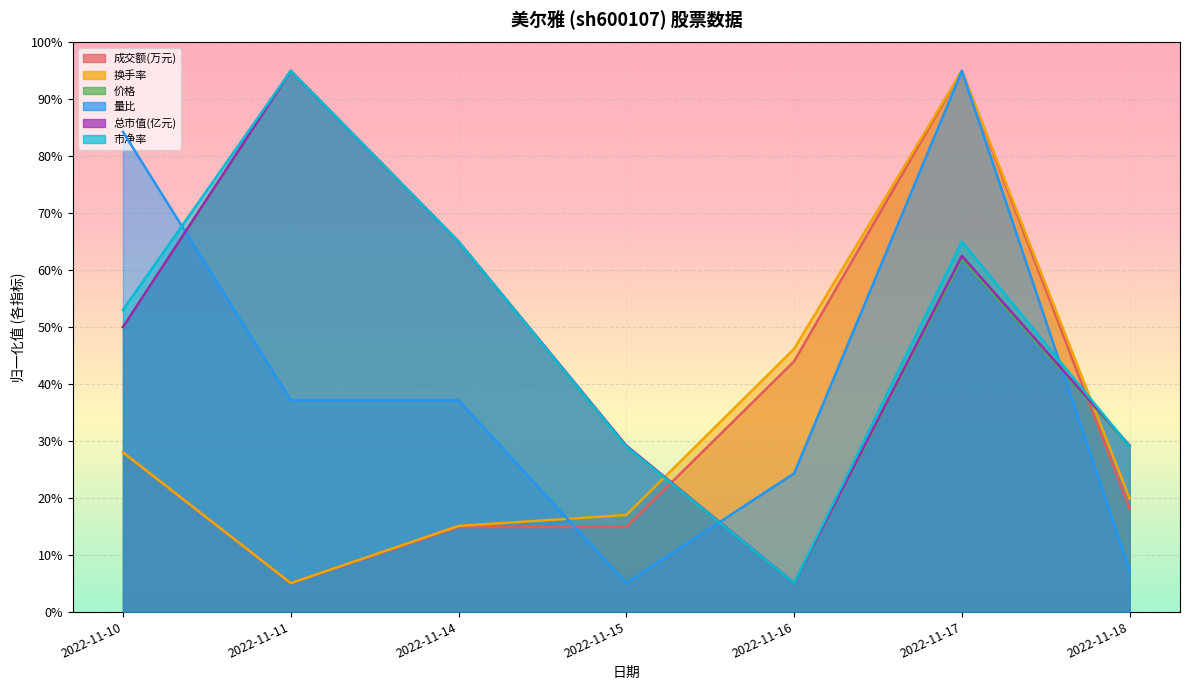

Which series has the largest total across all categories?

市净率